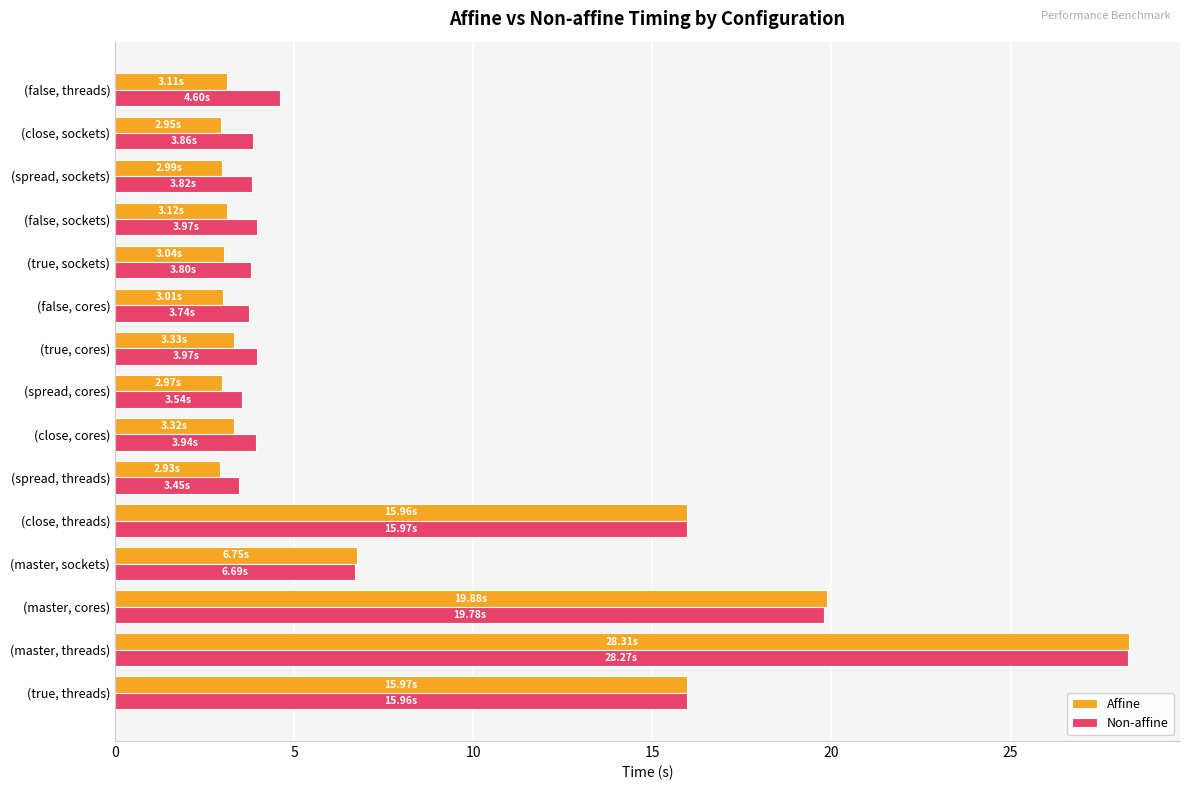

Which series has the largest range (max minus min)?

Affine